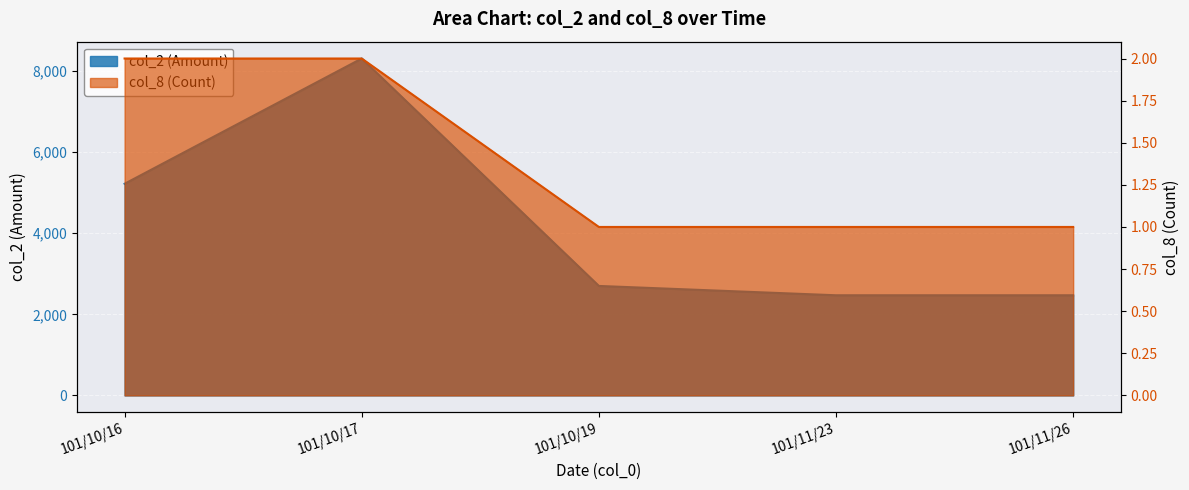

Between 101/10/16 and 101/10/19, which series saw the biggest shift?

col_2